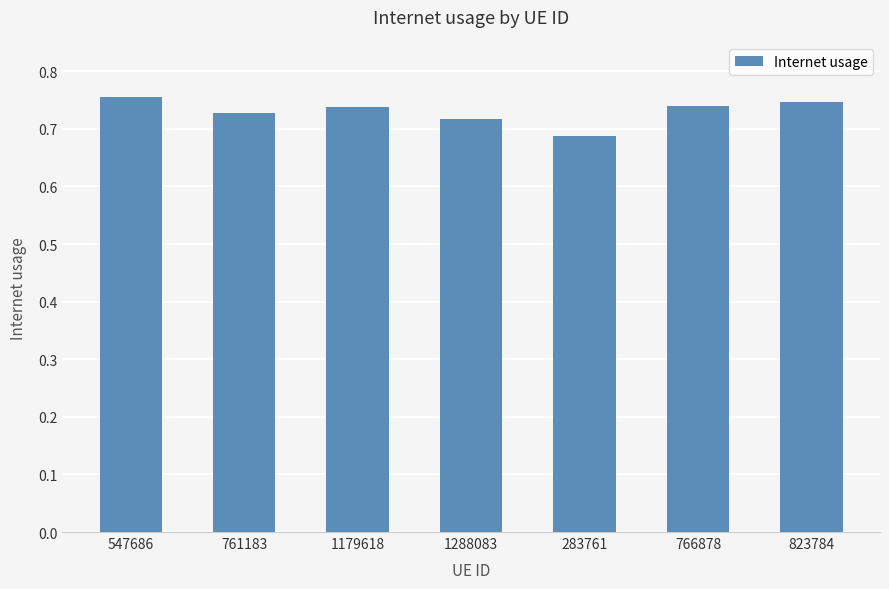

What is the label of the 3rd bar from the left?

1179618